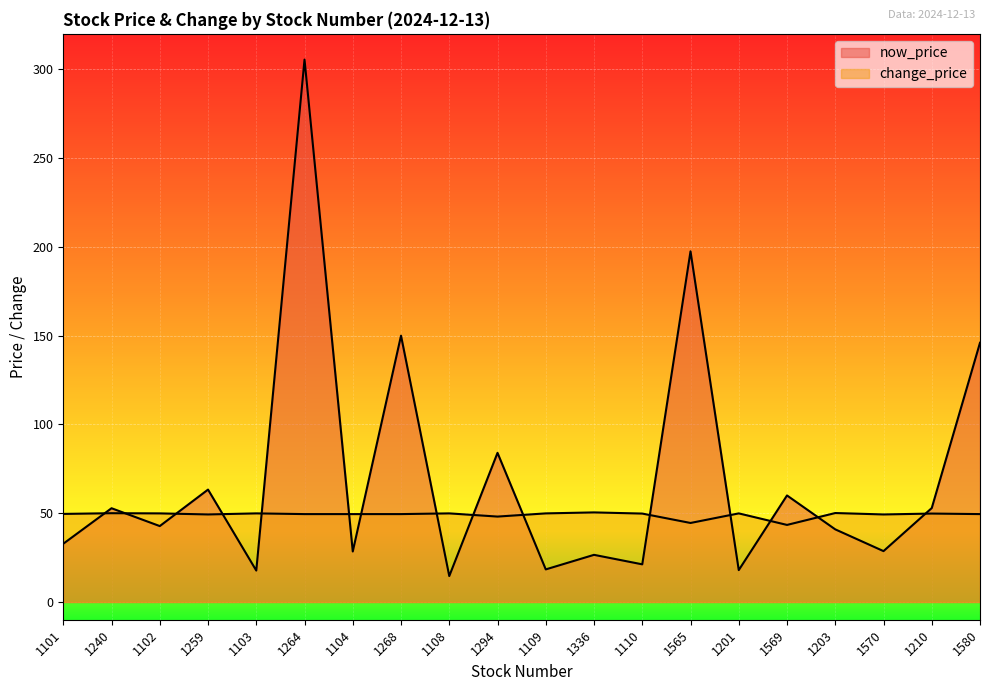

Is it true that now_price equals 14.9 at 1259?

False